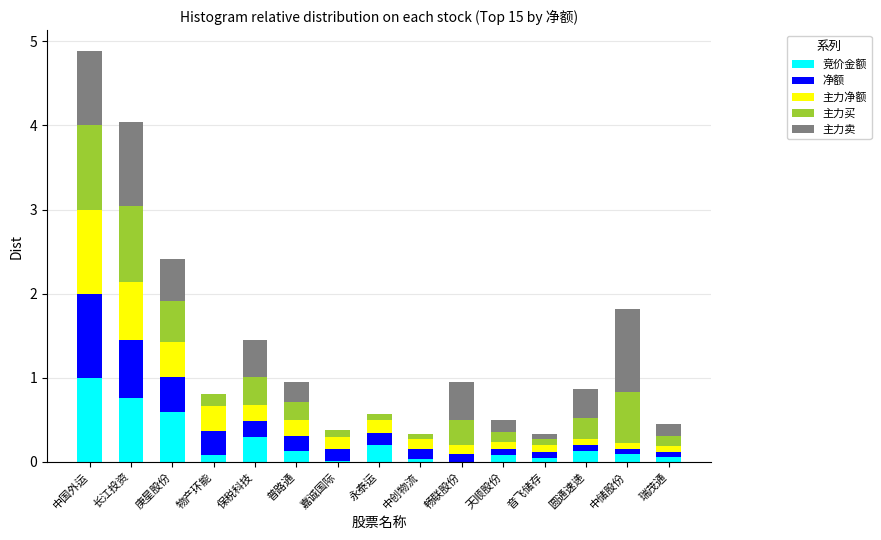

What is the maximum value for 竞价金额?

1.0